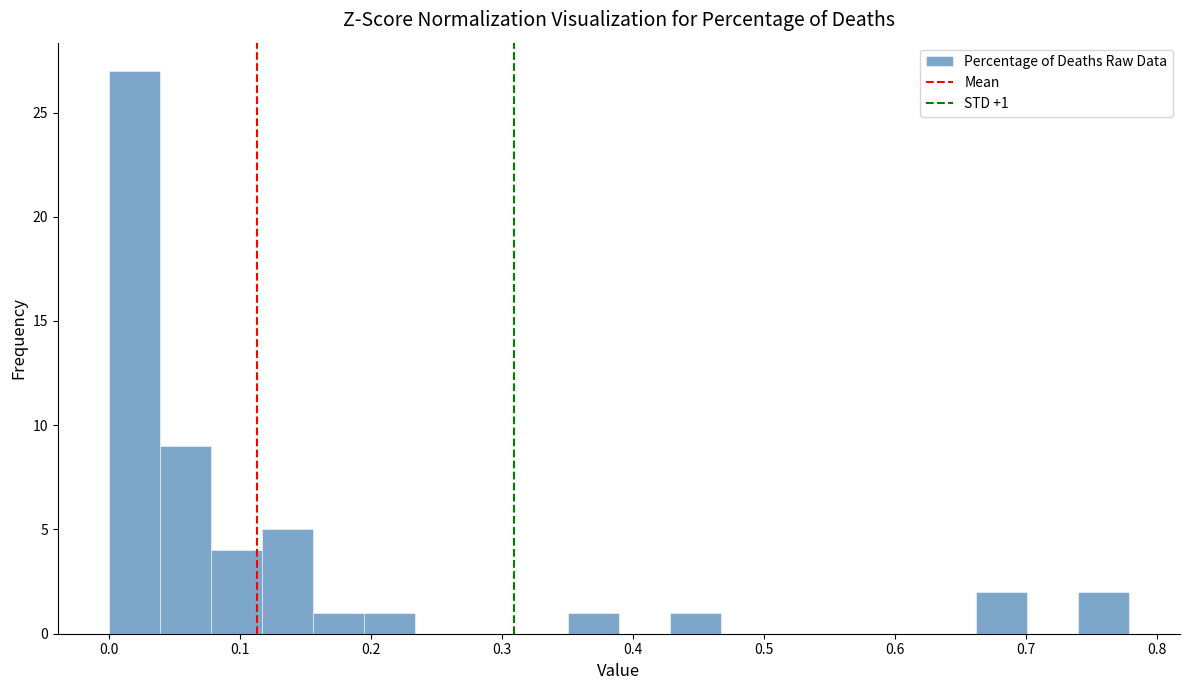

Read against the x-axis, roughly where is the centre of the tallest bar?

0.02